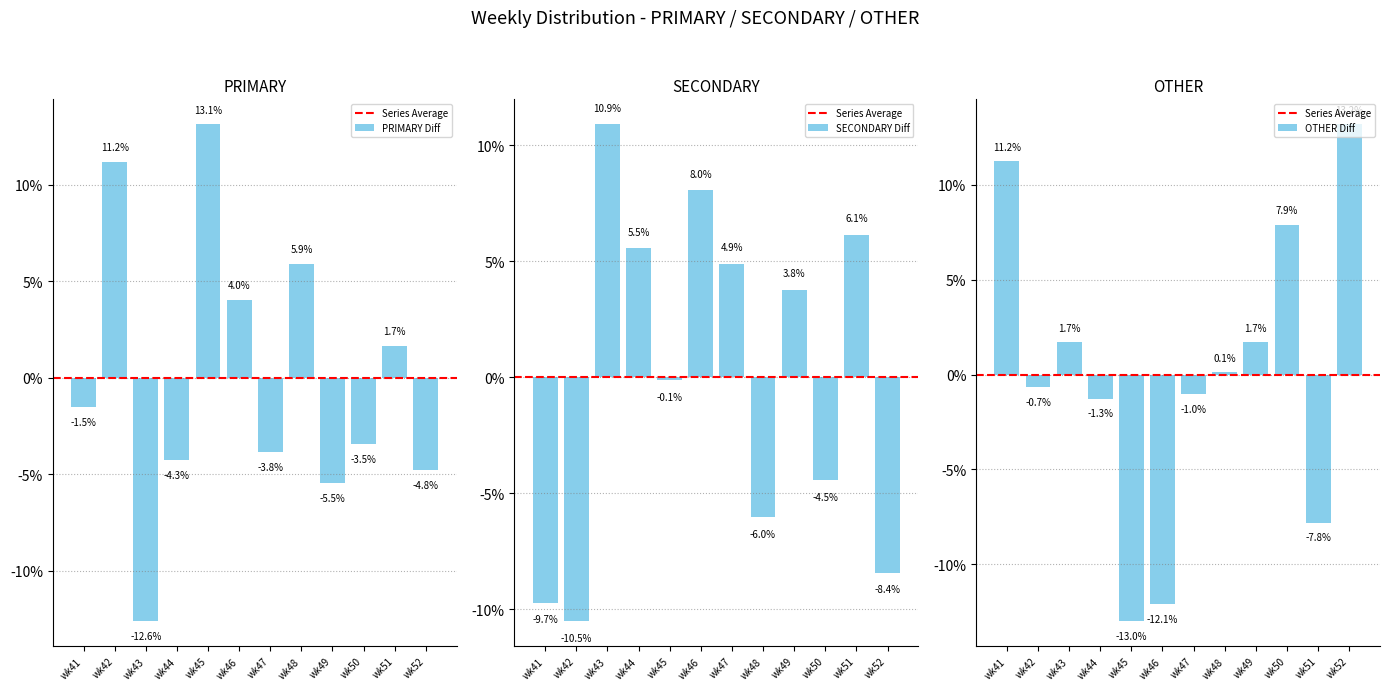

The value of PRIMARY at wk42 is 16.0. True or false?

False